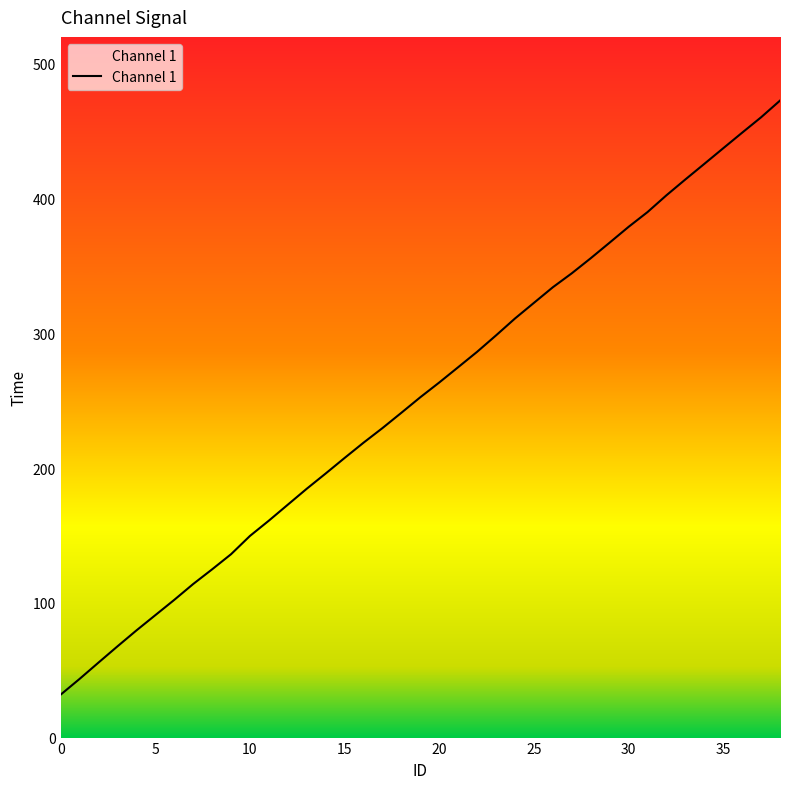

What is the difference between the maximum and minimum values?

440.8